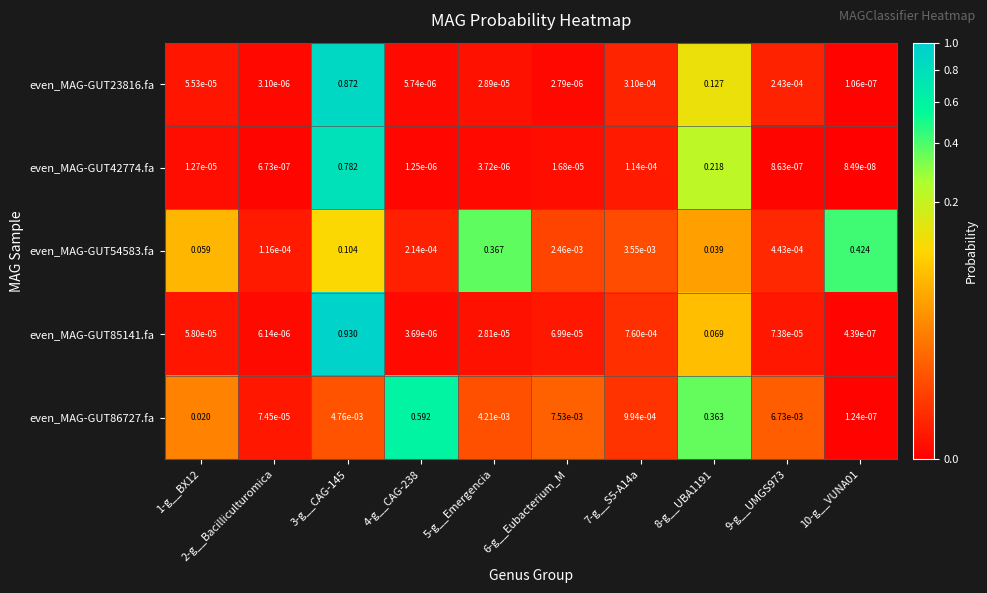

How many data points does each series have?

10